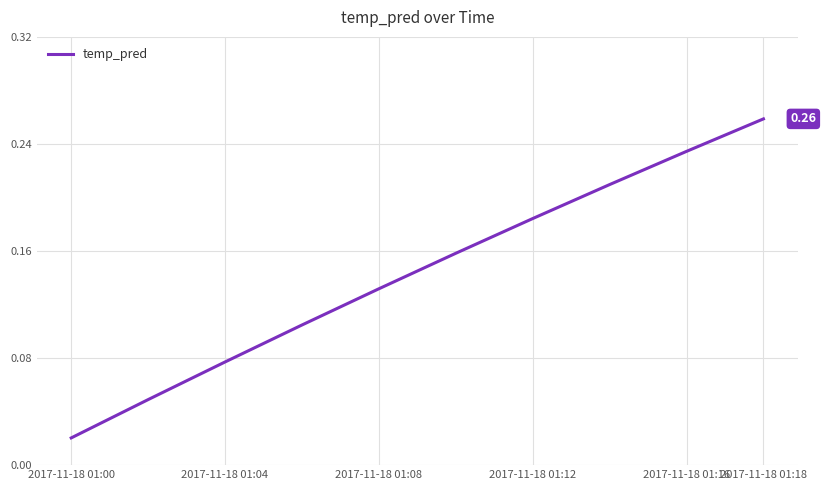

Which has a higher value, 2017-11-18 01:16 or 2017-11-18 01:12?

2017-11-18 01:16